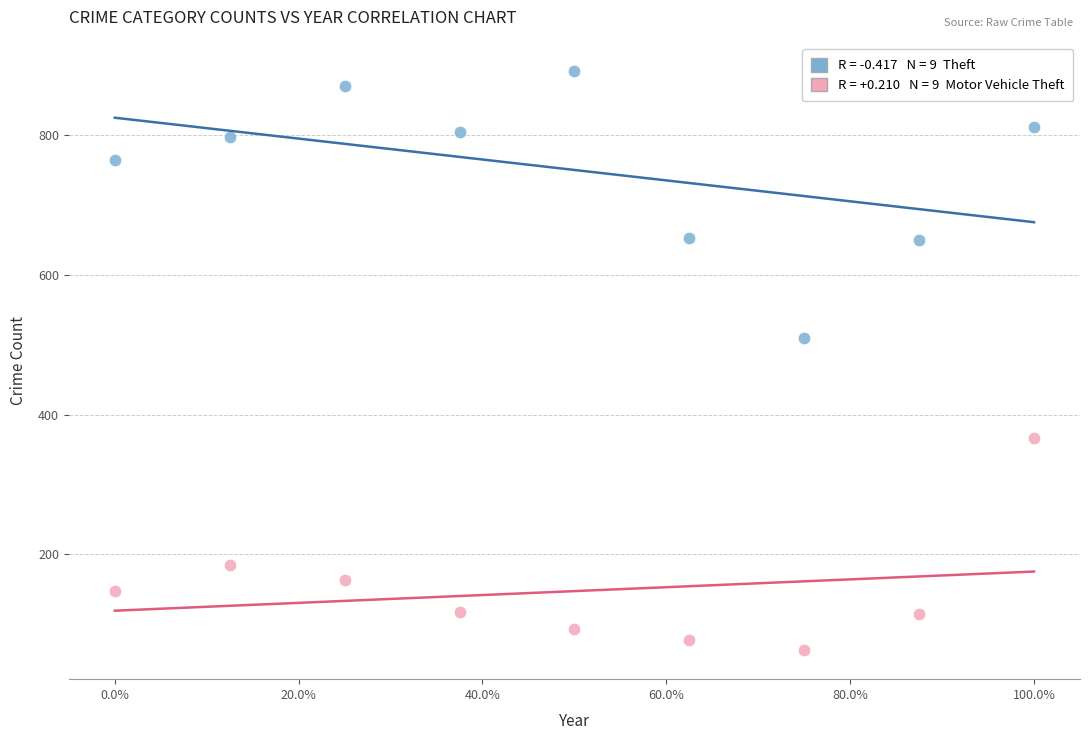

Across all series, what Y value is closest to 477?

510